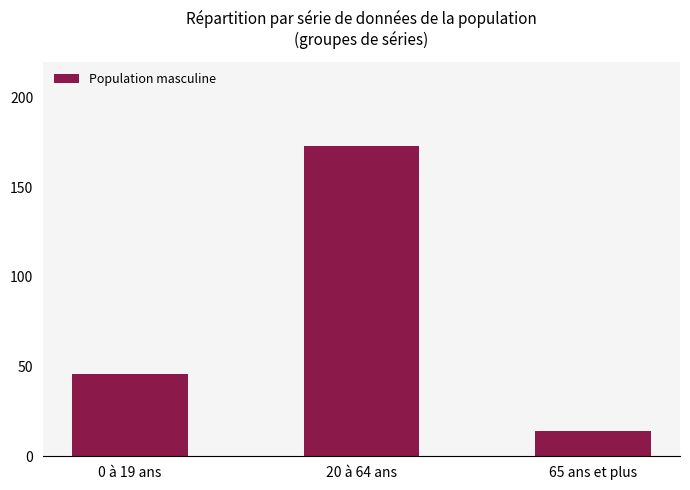

What position from the left is 0 à 19 ans?

1